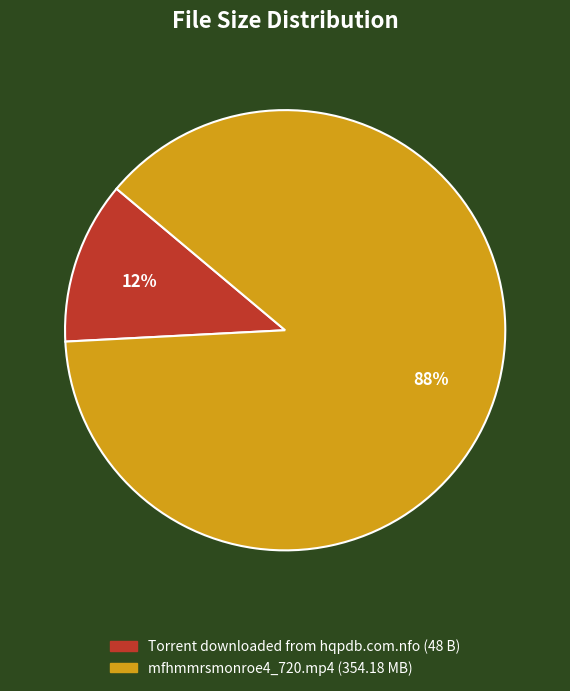

To the nearest percent, what percentage of the pie is Torrent downloaded from hqpdb.com.nfo?

12%